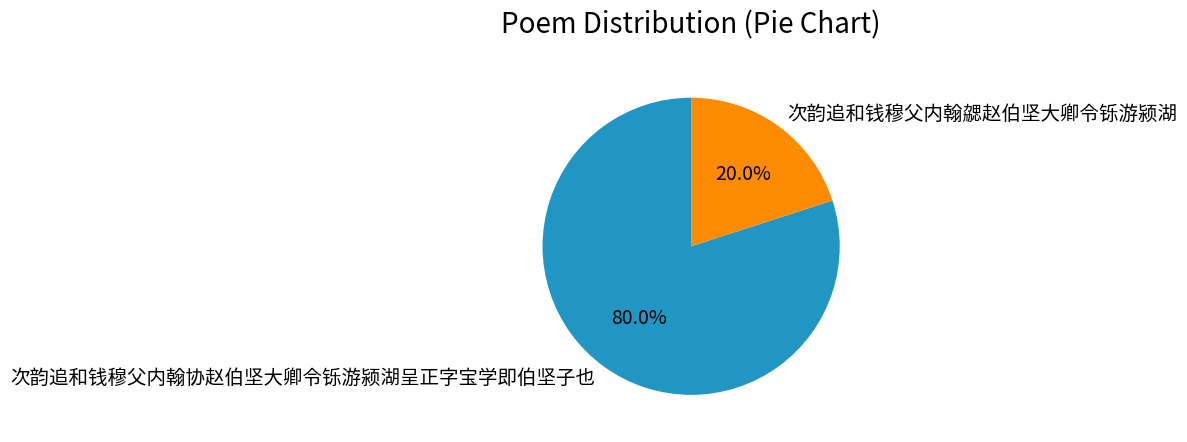

True or false: 次韵追和钱穆父内翰勰赵伯坚大卿令铄游颍湖 accounts for 12% of the total.

False